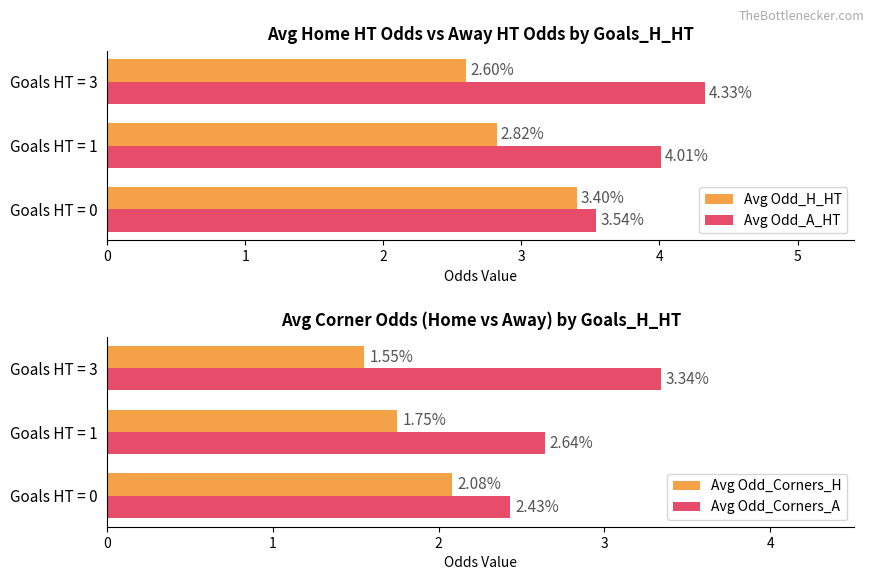

List the labels in order of Avg Odd_A_HT value, smallest first.

Goals HT = 0, Goals HT = 1, Goals HT = 3